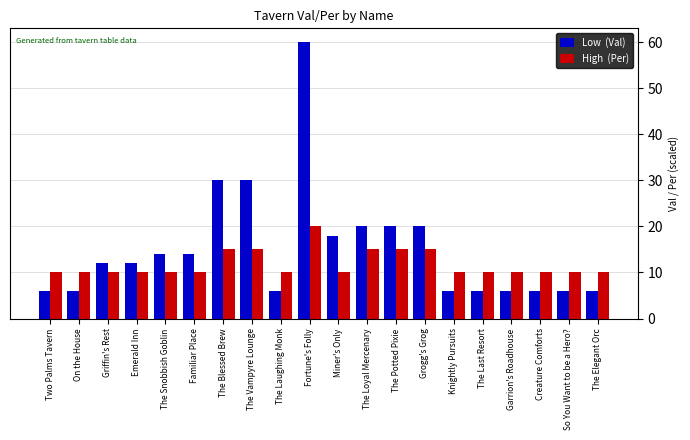

What is the total value across all series at The Snobbish Goblin?

24